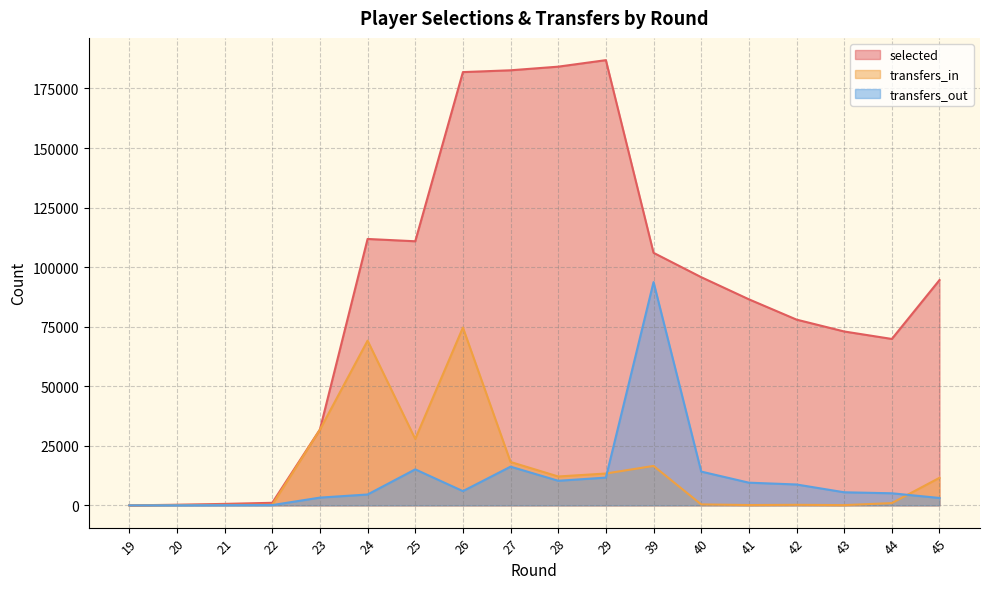

List the series in order of their peak value, highest first.

selected, transfers_out, transfers_in